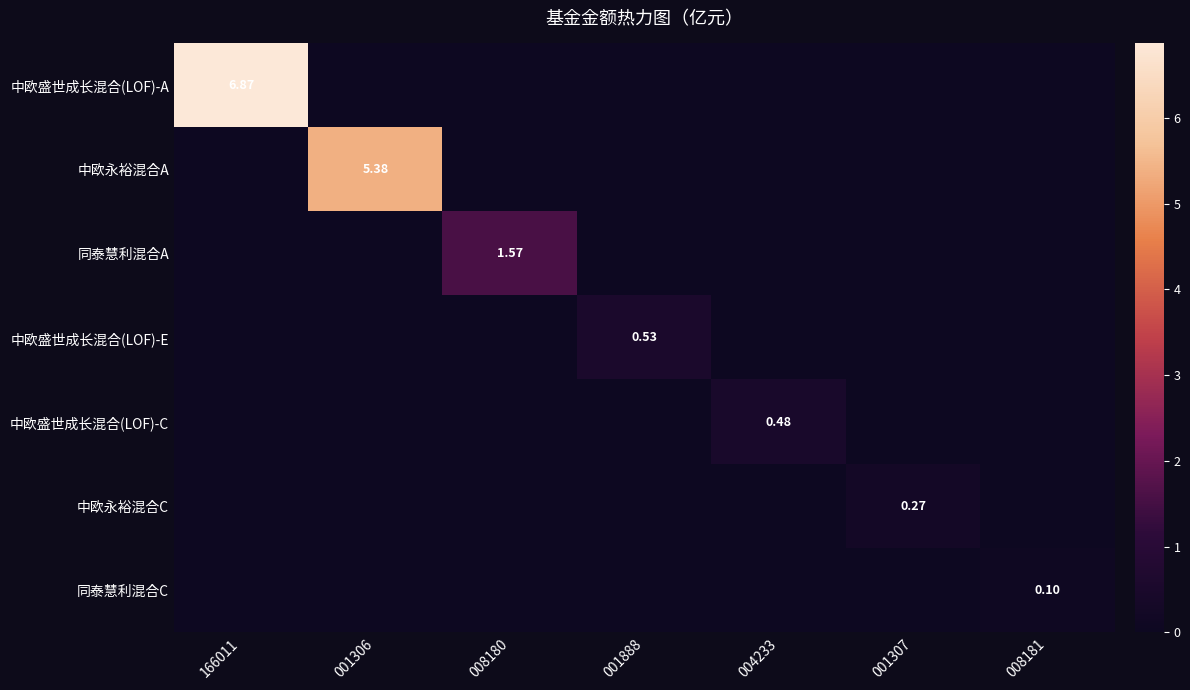

Which series has the widest spread of values?

中欧盛世成长混合(LOF)-A